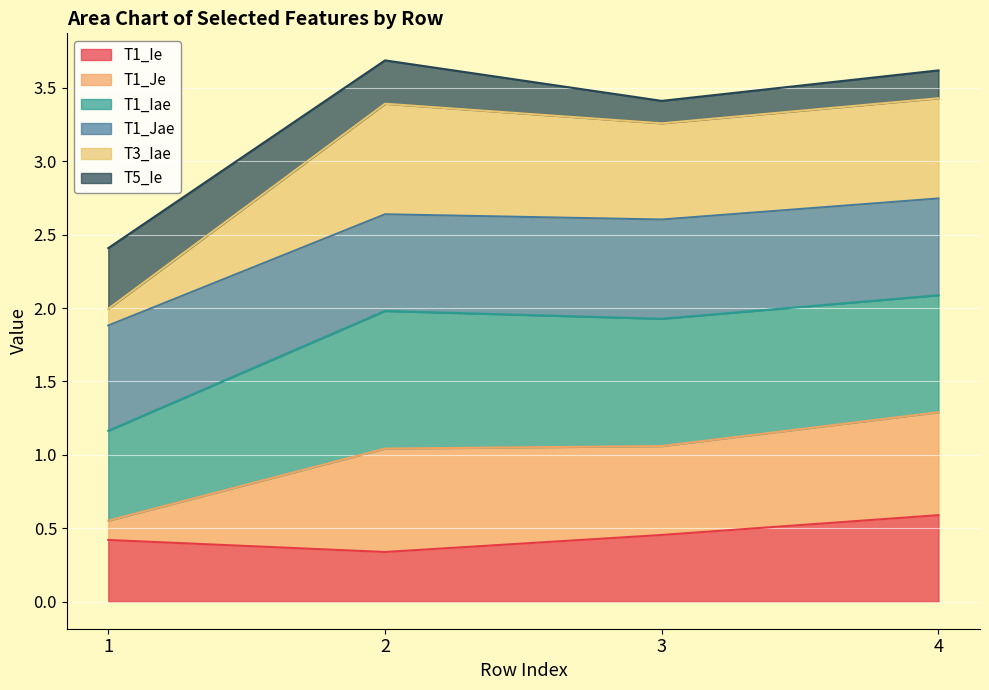

Which category has the highest value in the T1_Ie series?

4